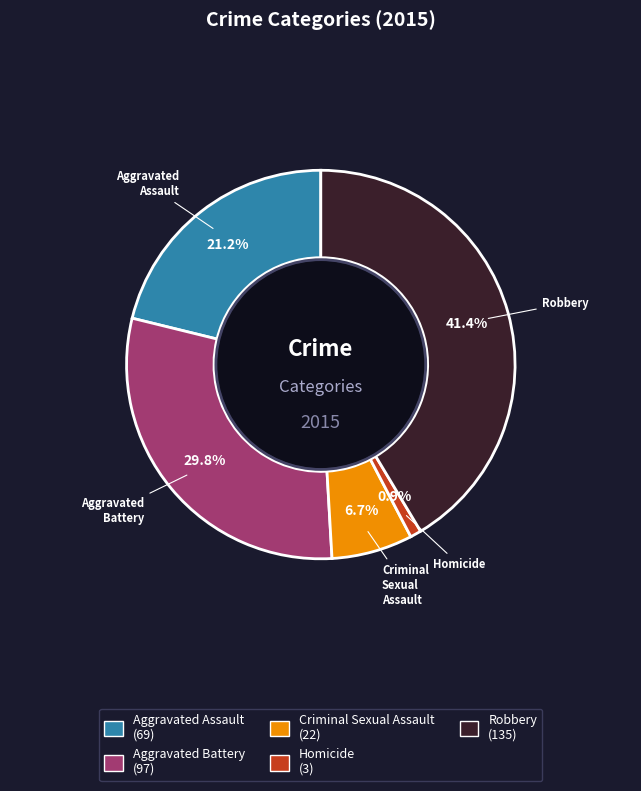

To the nearest percent, what portion does Criminal Sexual Assault represent?

7%